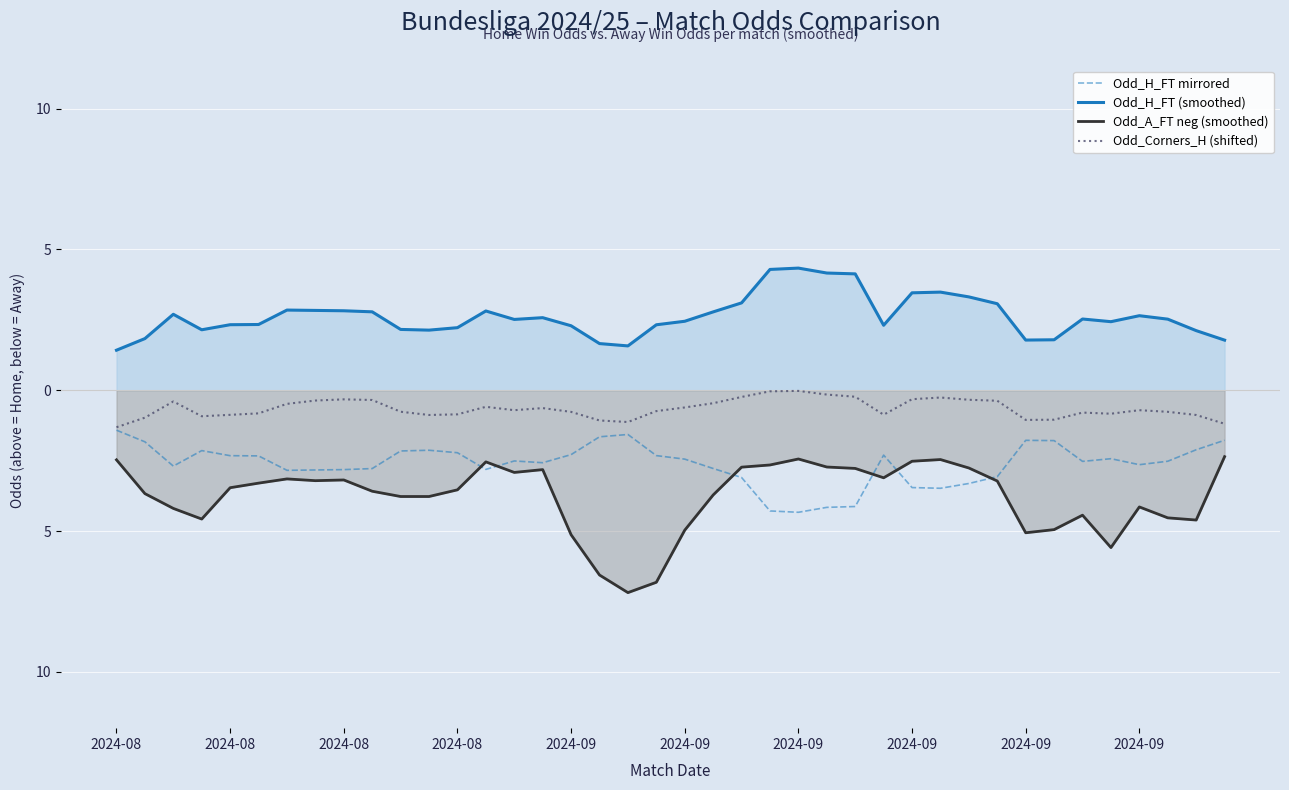

What is the sum of the Odd_A_FT neg (smoothed) values at 33 and 2024-09?

-8.5